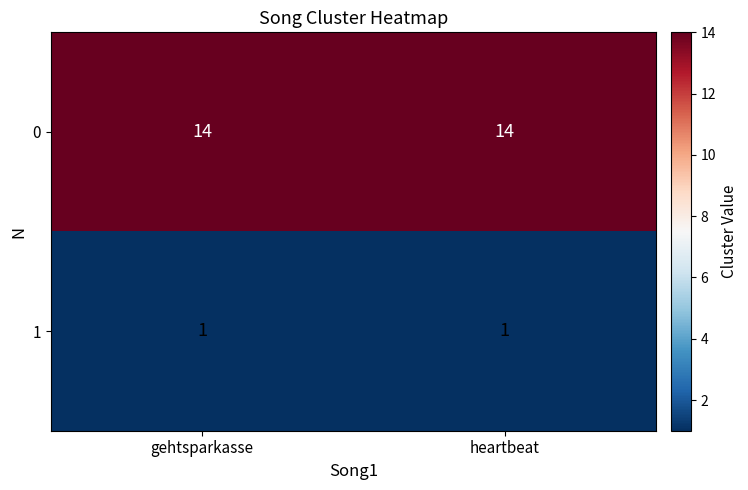

What is the maximum value for 0?

14